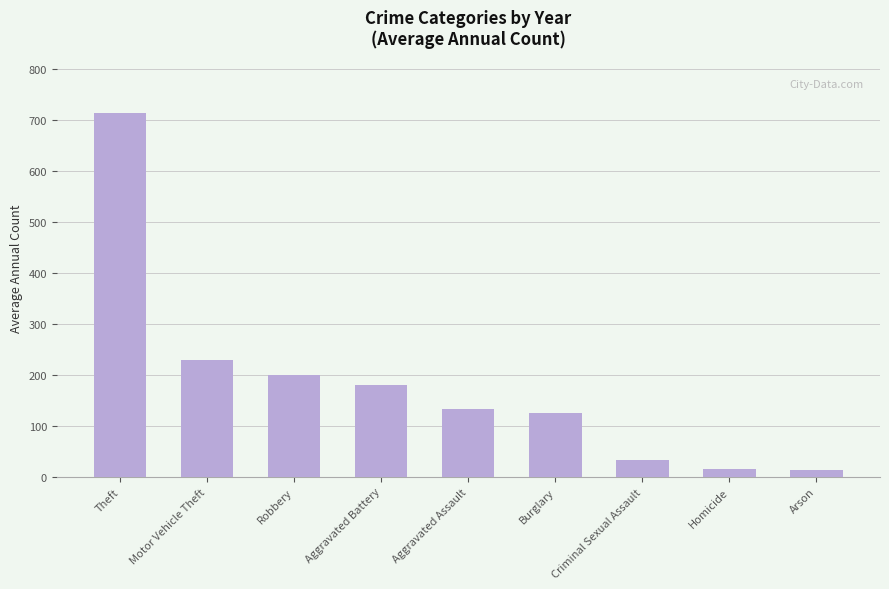

Is it true that the value at Arson is 13.4?

True